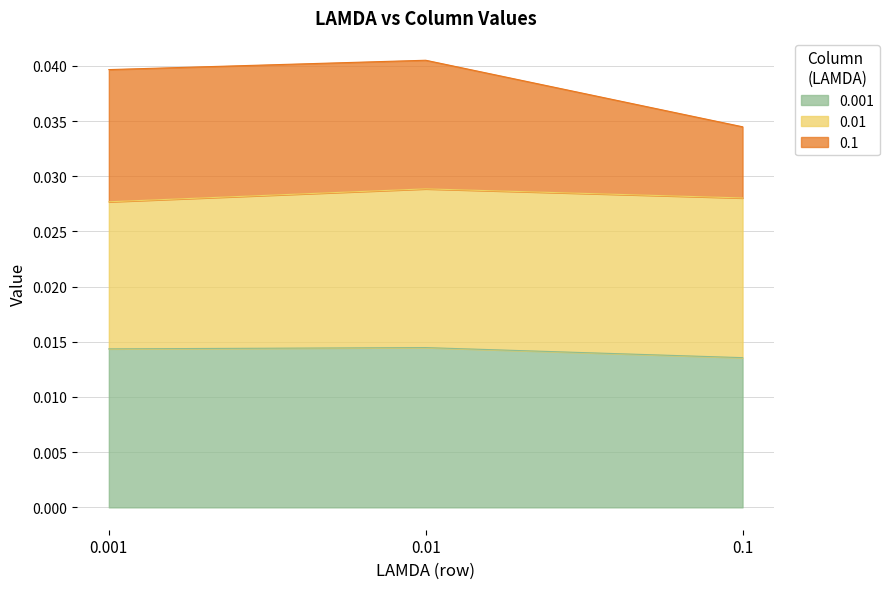

Does the chart have visible grid lines?

Yes